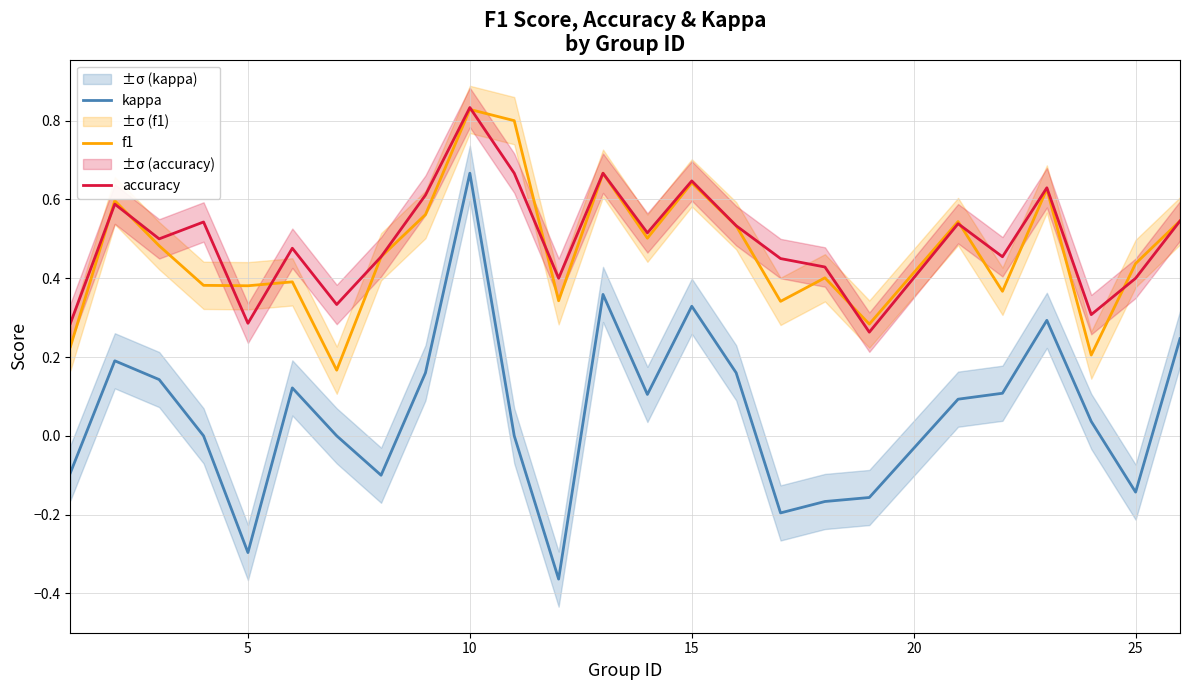

True or false: f1 and kappa intersect in this chart.

False